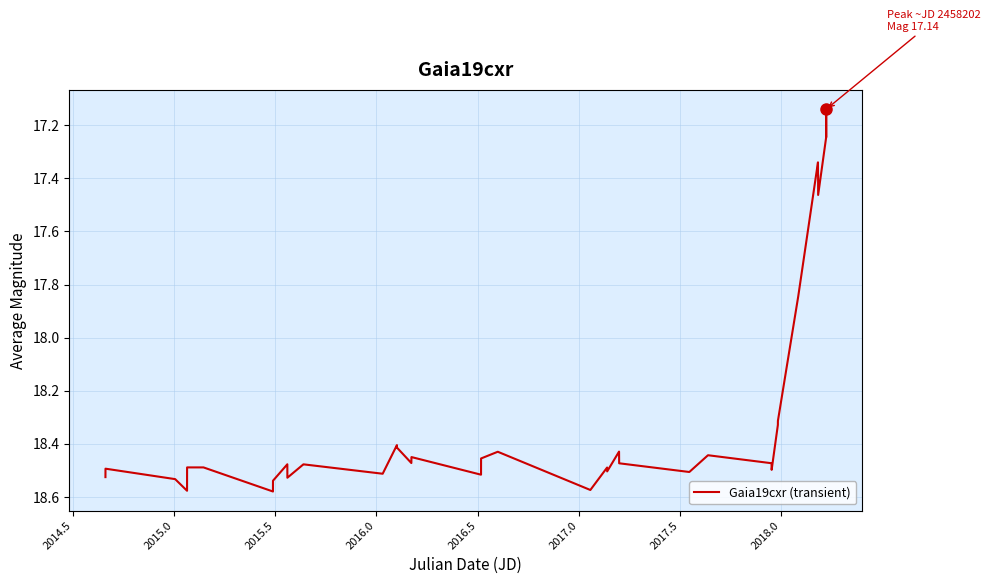

Count the number of values greater than 18.

31